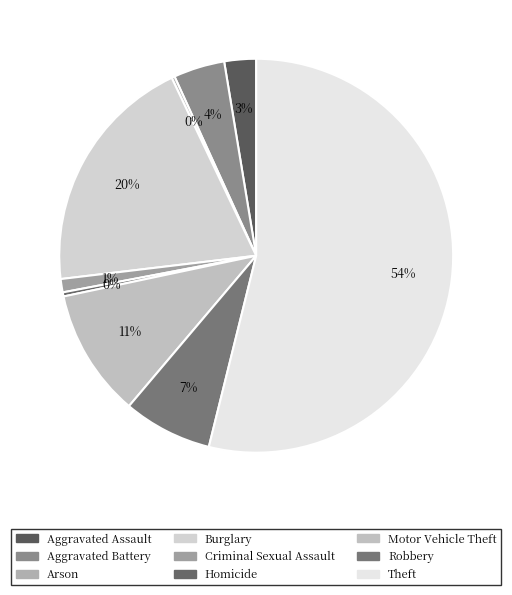

Count the number of slices in the pie.

9